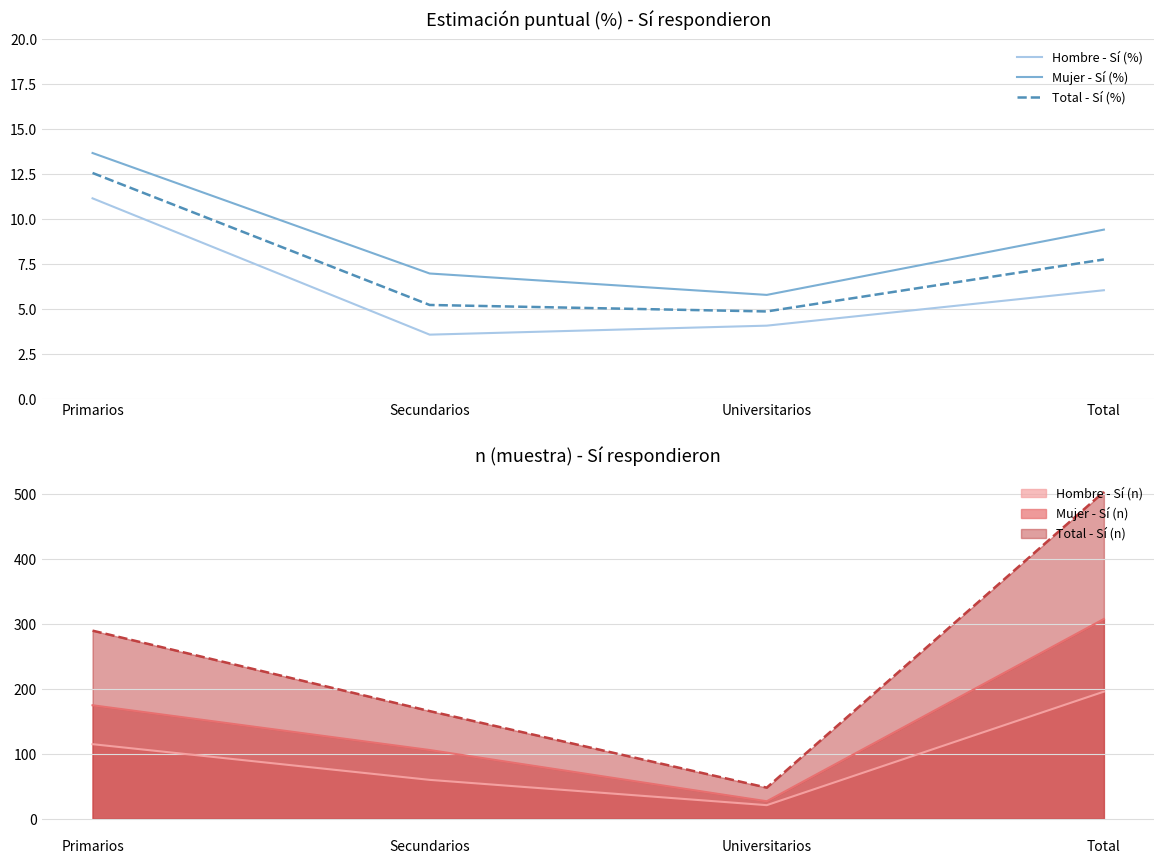

Reading right to left, extract all data points from this chart.

Hombre - Sí (%): Total=6.0	Universitarios=4.1	Secundarios=3.6	Primarios=11.2
Mujer - Sí (%): Total=9.4	Universitarios=5.8	Secundarios=7.0	Primarios=13.7
Total - Sí (%): Total=7.8	Universitarios=4.9	Secundarios=5.2	Primarios=12.6